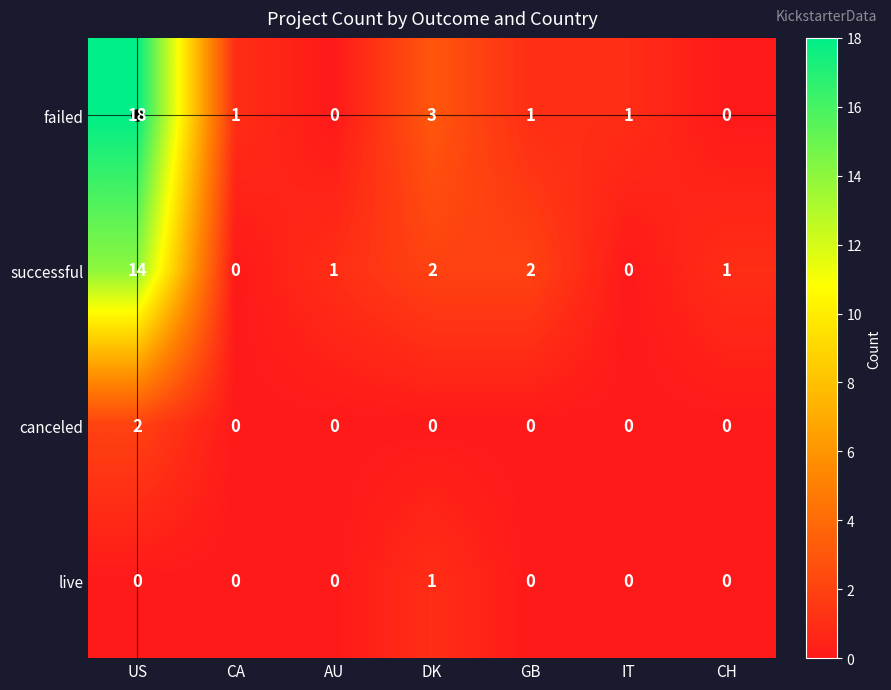

What is the difference between the maximum and minimum values in the successful series?

14